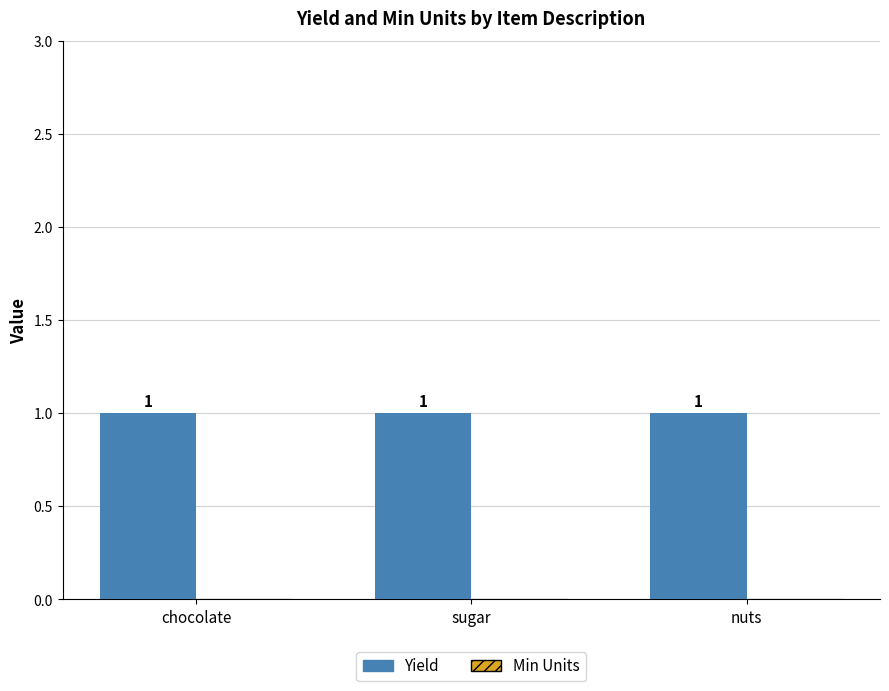

List the series in order of their overall mean, lowest first.

Min Units, Yield